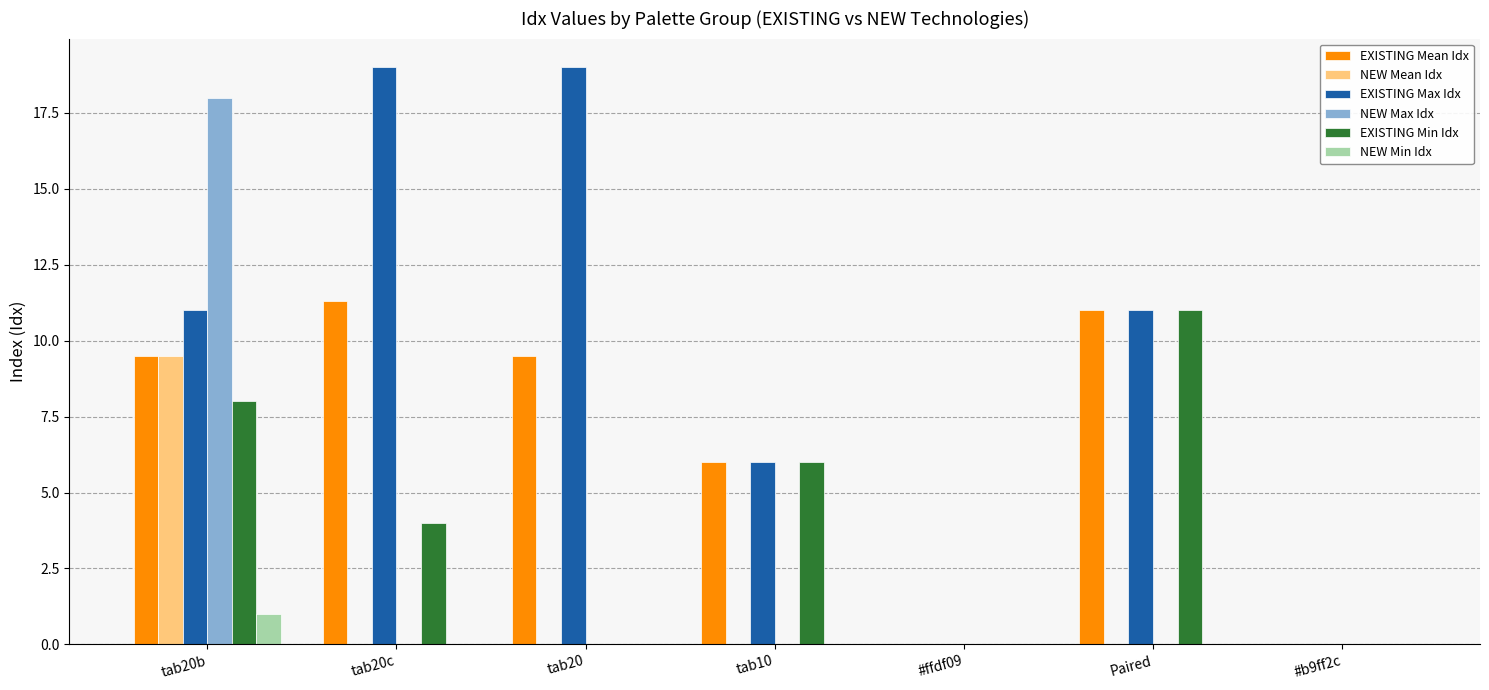

What is the greatest value displayed?

19.0